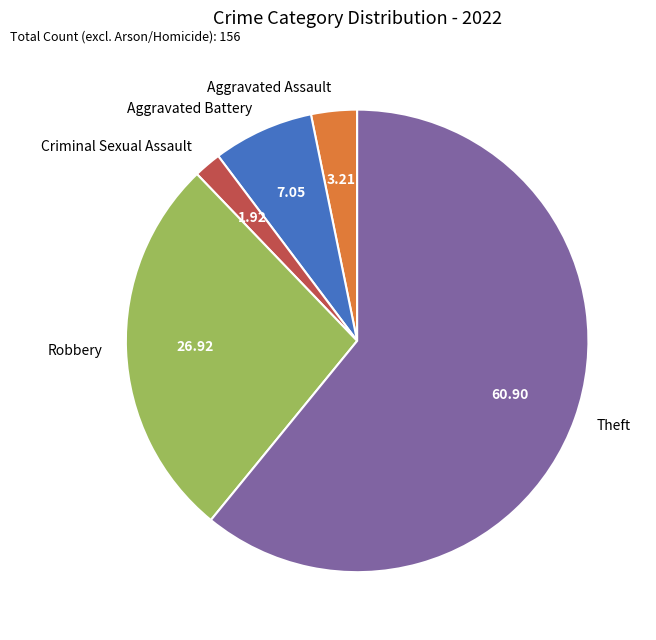

What is the smallest slice in the pie chart?

Criminal Sexual Assault